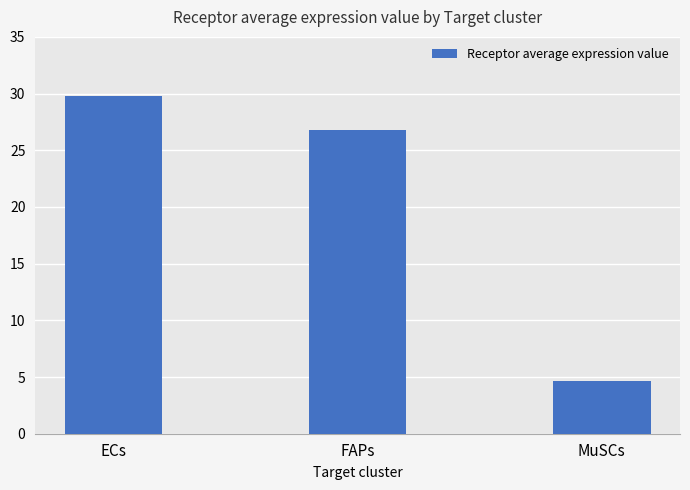

What is the ratio of the value at MuSCs to the value at ECs?

0.2